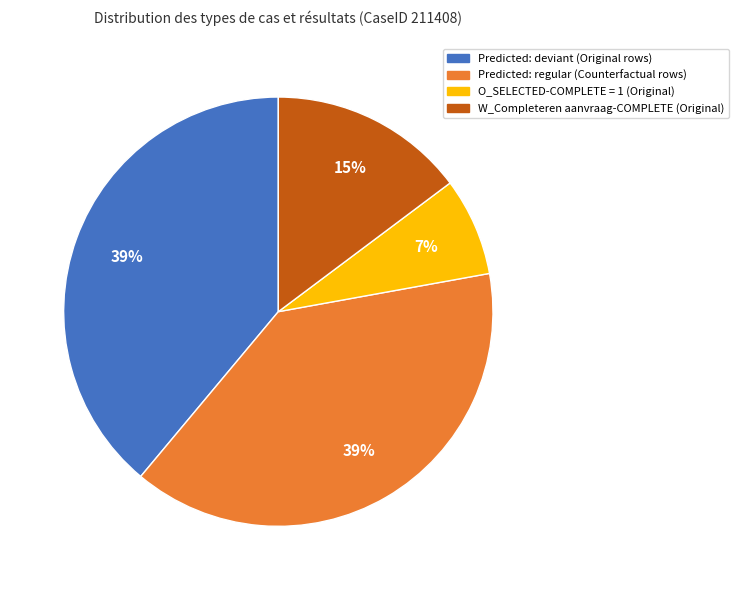

How many segments does this pie chart have?

4